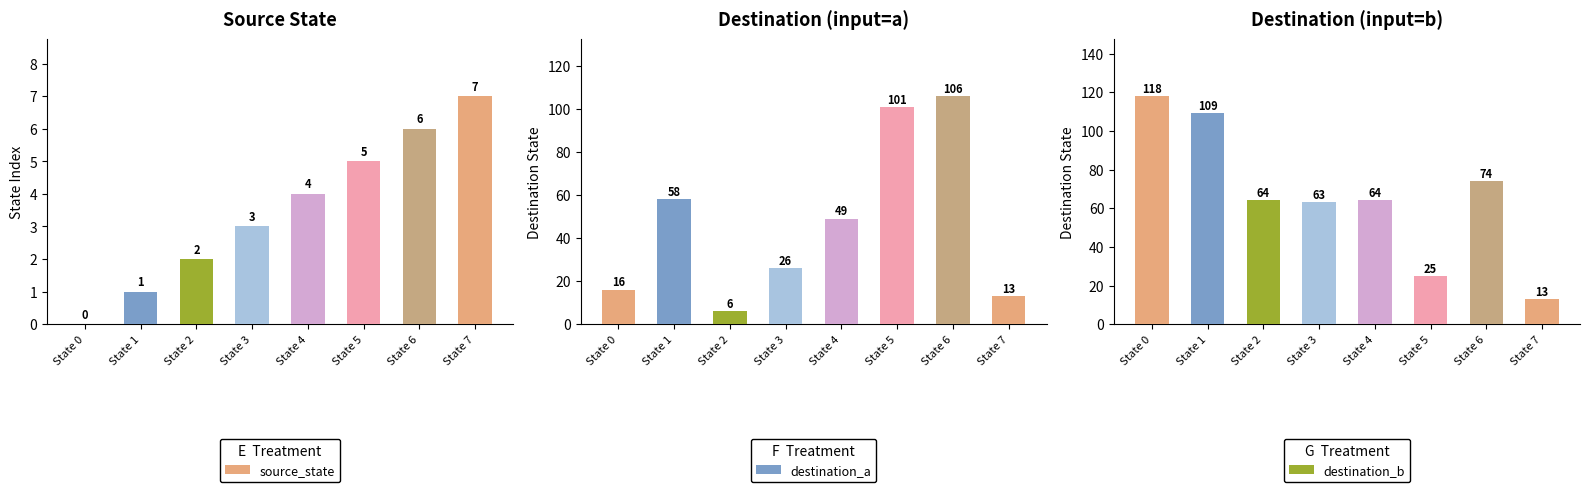

What is the greatest value displayed?

118